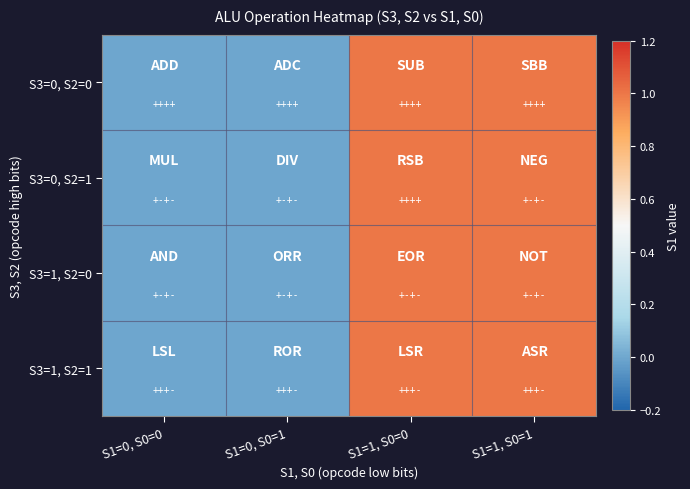

At which category is the sum across all series the highest?

S1=1, S0=0